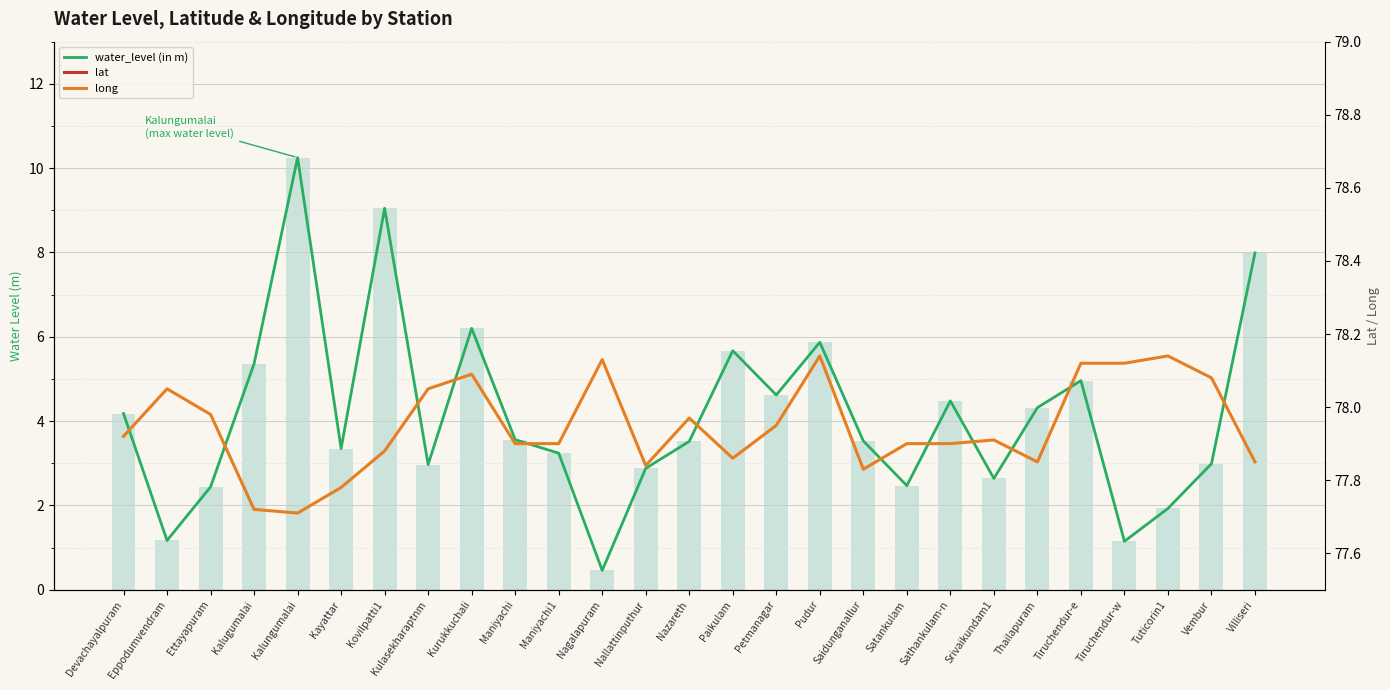

What is the difference between the maximum and minimum values in the long series?

0.4